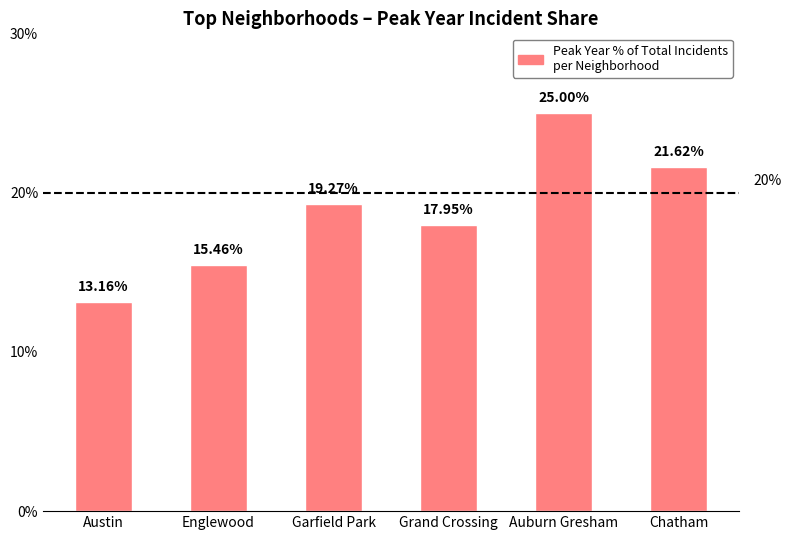

What is the value of the 4th bar from the left?

17.9